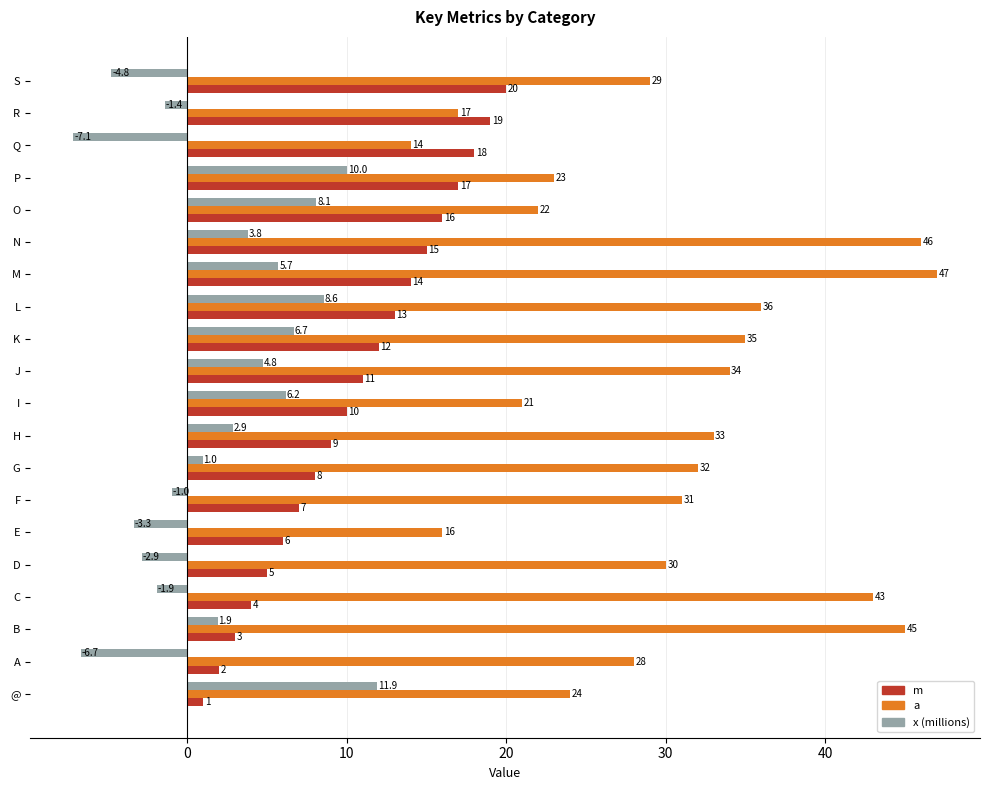

List the labels in order of m value, smallest first.

@, A, B, C, D, E, F, G, H, I, J, K, L, M, N, O, P, Q, R, S